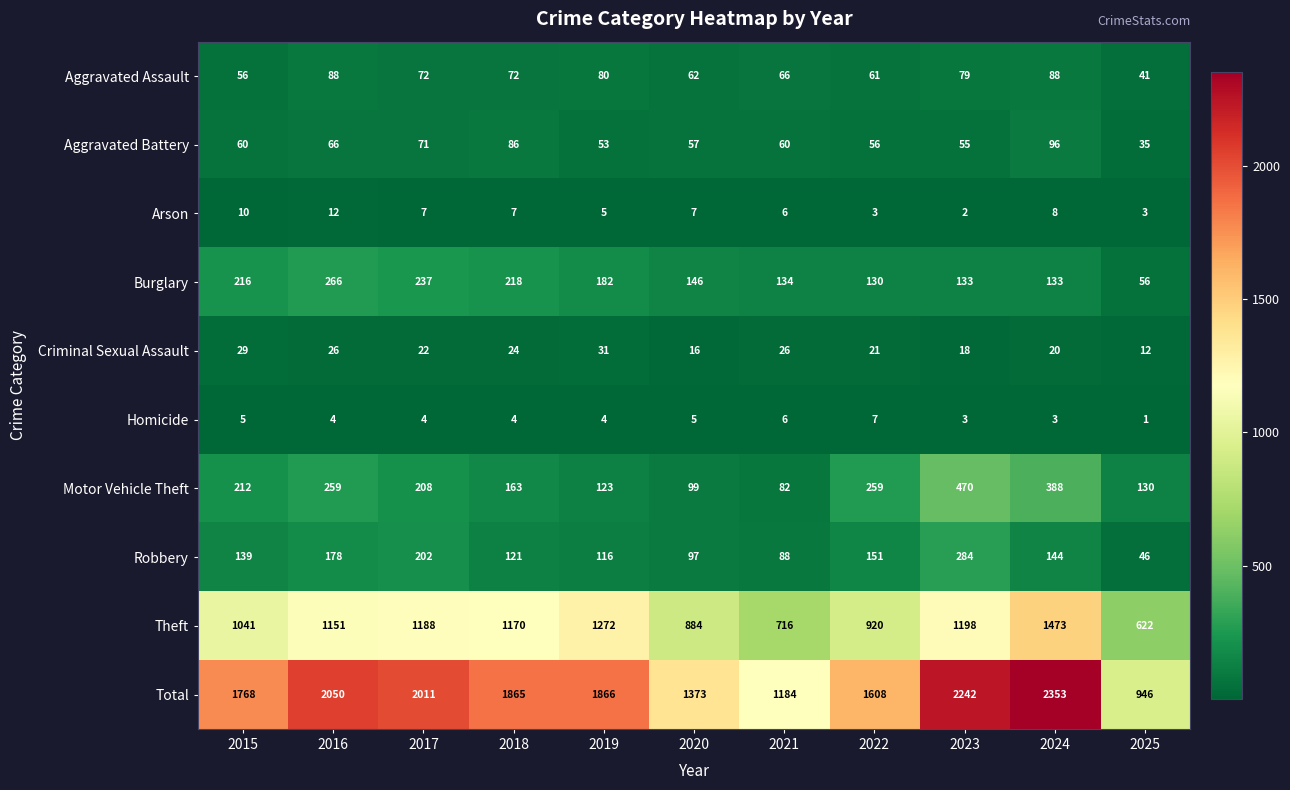

Rank the categories by Theft value from highest to lowest.

2024, 2019, 2023, 2017, 2018, 2016, 2015, 2022, 2020, 2021, 2025